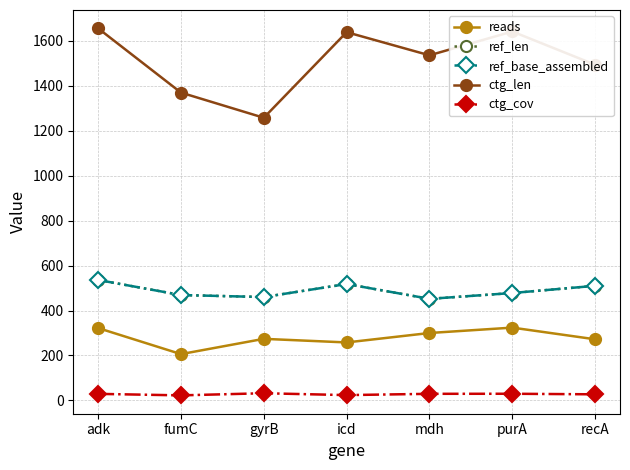

Which series changed the most between adk and fumC?

ctg_len